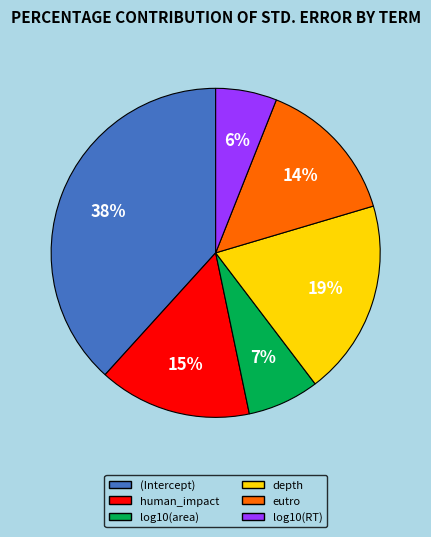

Is the sum of log10(area) and eutro greater than half?

No